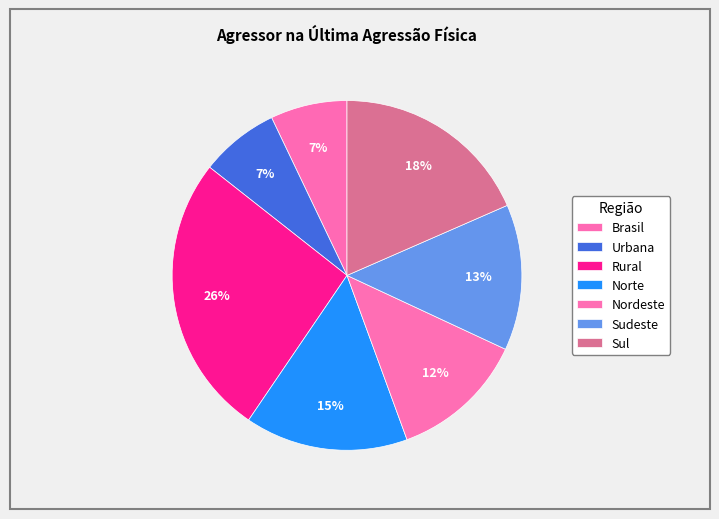

Does Sul represent more than half of the total?

No